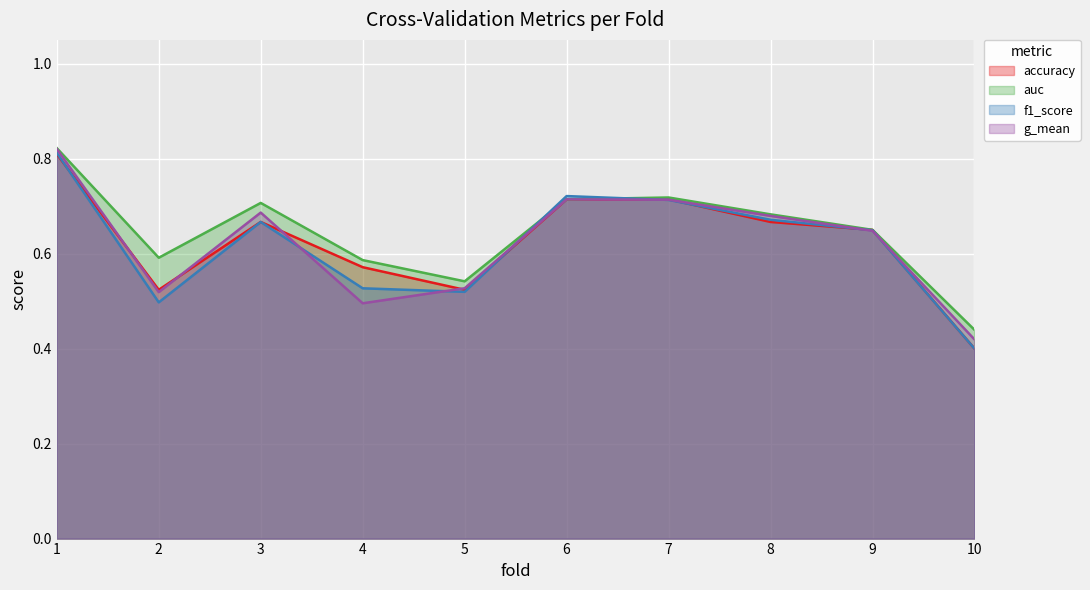

What is the value of the g_mean point at the 1st from the left?

0.8